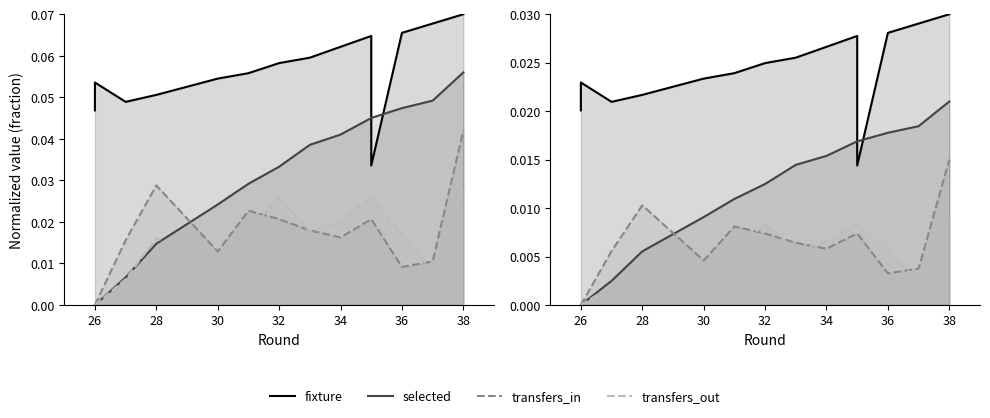

At how many categories does at least one series exceed 0?

14